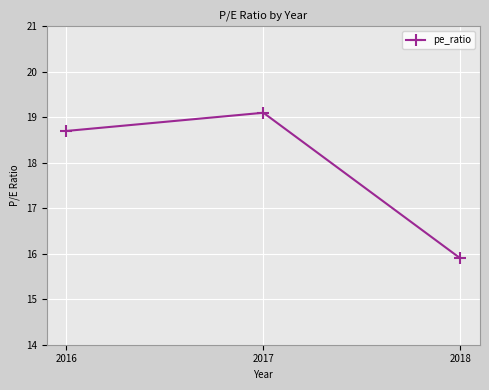

Which label corresponds to the largest value in the chart?

2017